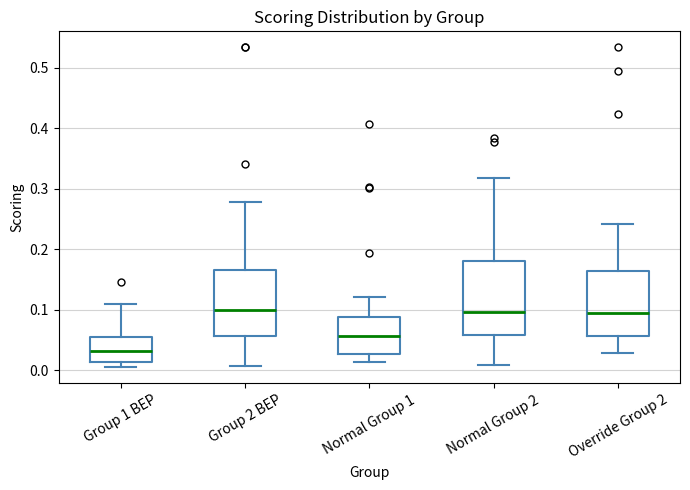

Comparing the boxes themselves (not the whiskers), which one is the tallest?

Normal Group 2